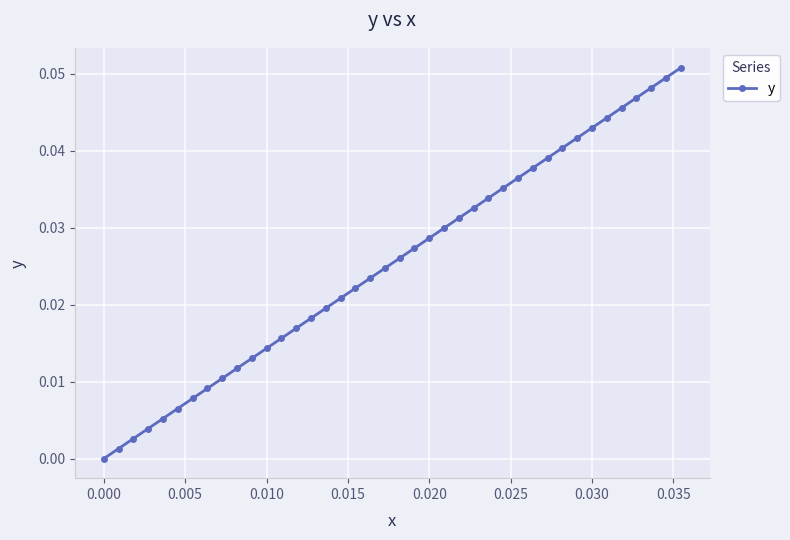

What is the sum of all values?

1.0